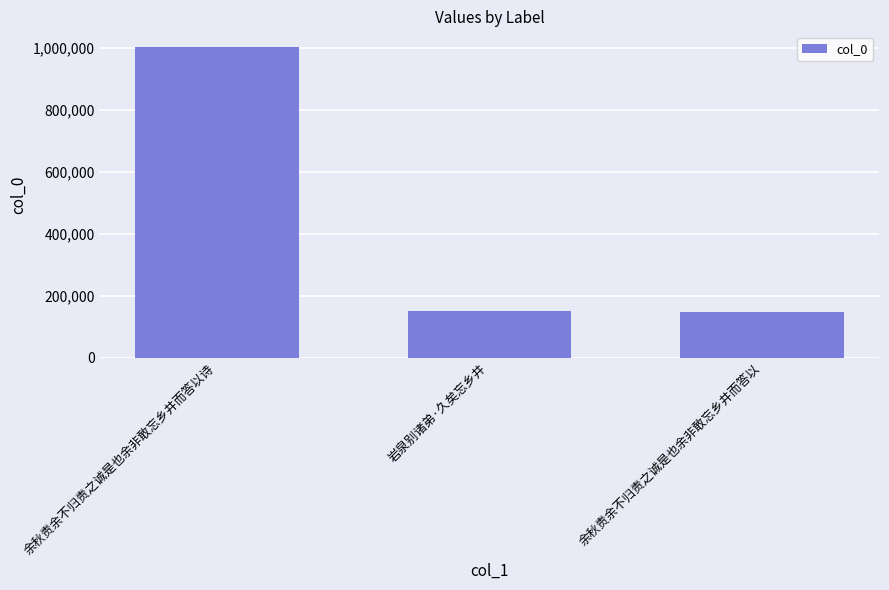

Approximately how many times larger is the value at 岩泉别诸弟·久矣忘乡井 compared to 余秋责余不归责之诚是也余非敢忘乡井而答以?

1.0